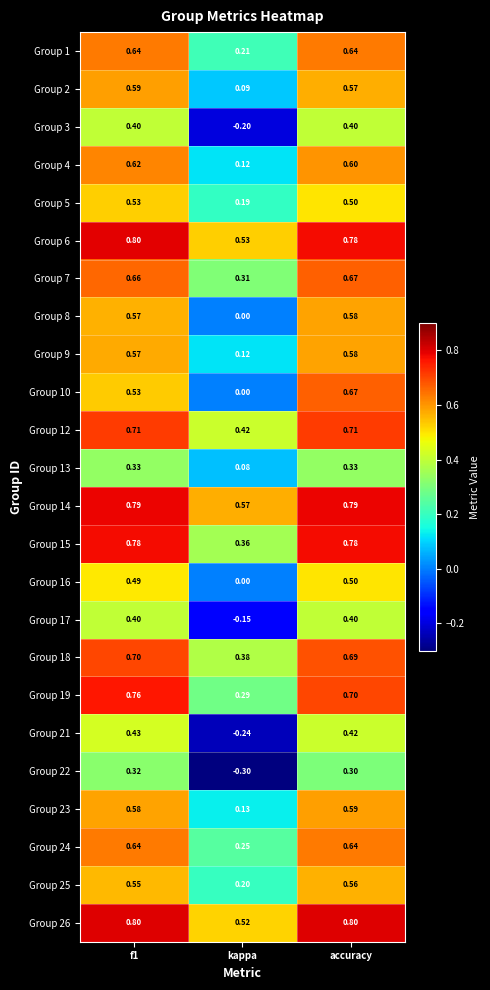

How many distinct data groups are displayed?

24